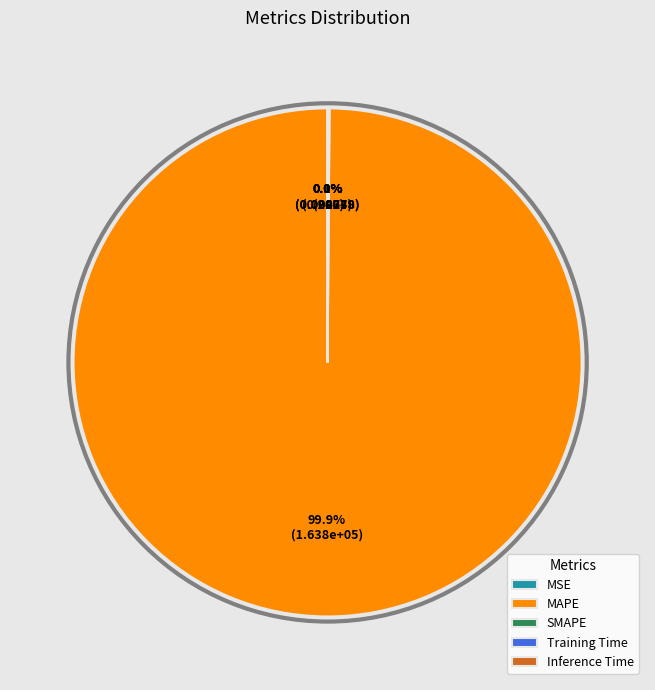

Which slice represents more than half of the pie?

MAPE